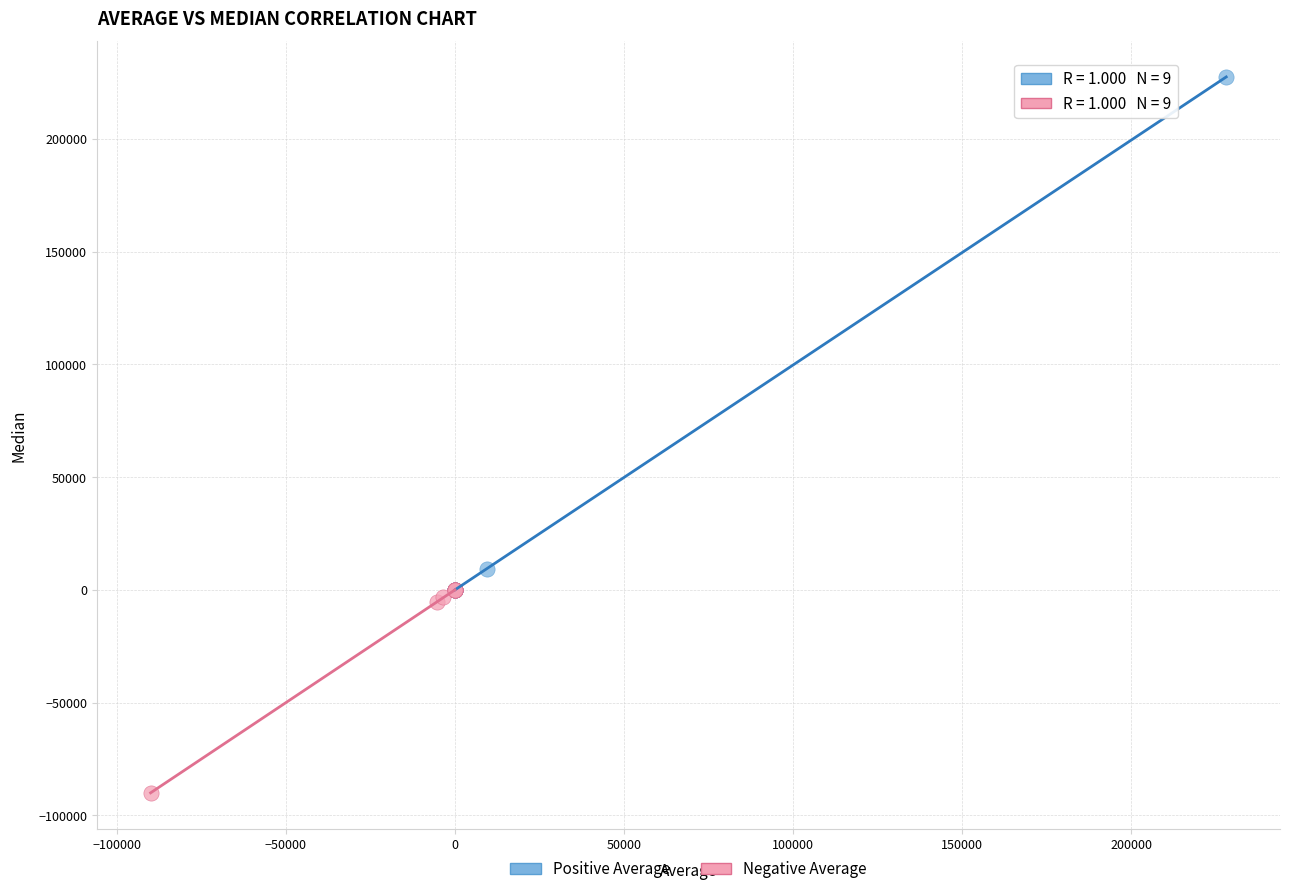

Which series reaches the minimum Y coordinate?

Negative Average